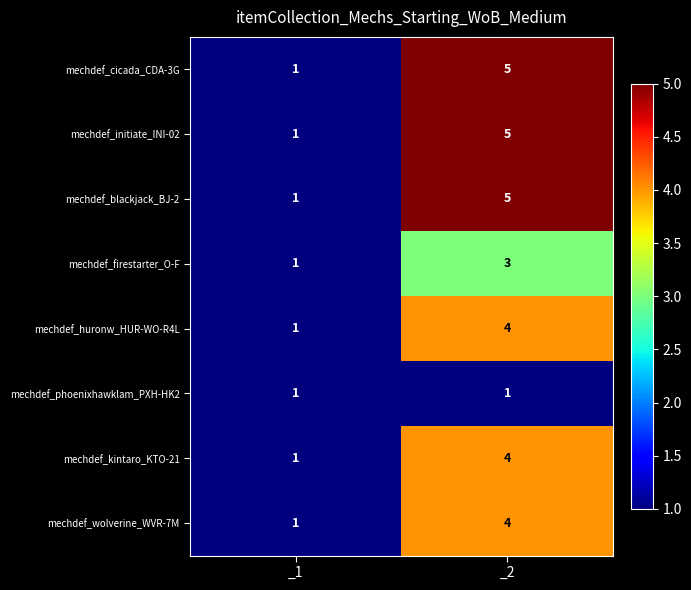

Reading left to right, extract all data points from this chart.

mechdef_cicada_CDA-3G: _1=1	_2=5
mechdef_initiate_INI-02: _1=1	_2=5
mechdef_blackjack_BJ-2: _1=1	_2=5
mechdef_firestarter_O-F: _1=1	_2=3
mechdef_huronw_HUR-WO-R4L: _1=1	_2=4
mechdef_phoenixhawklam_PXH-HK2: _1=1	_2=1
mechdef_kintaro_KTO-21: _1=1	_2=4
mechdef_wolverine_WVR-7M: _1=1	_2=4